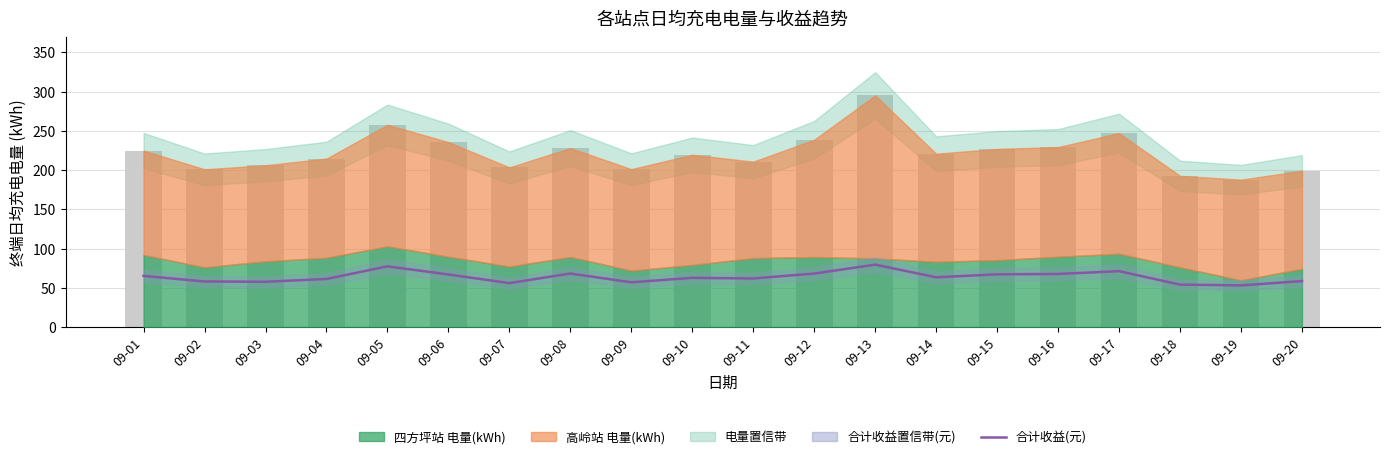

Between 09-15 and 09-05, which is larger?

09-05